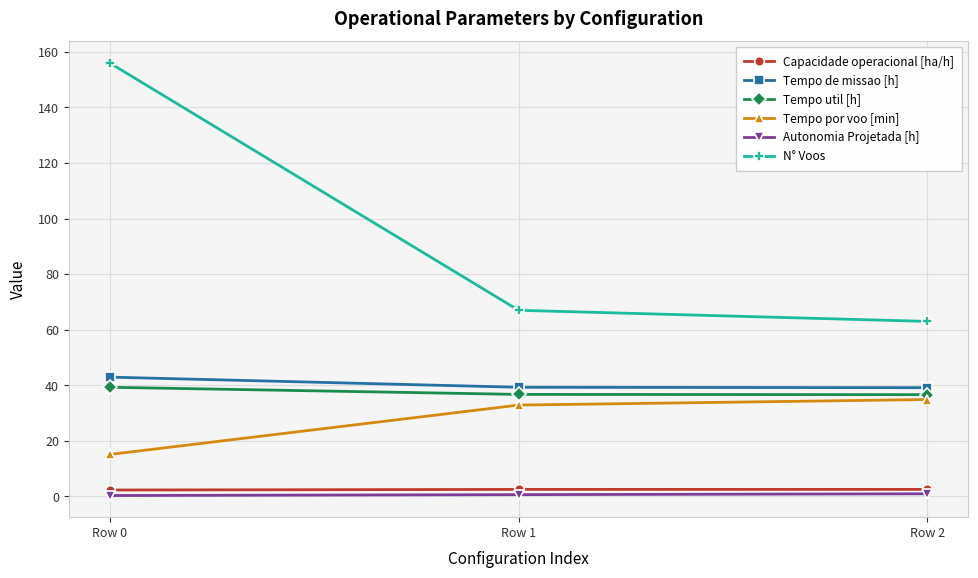

At which category does the chart reach its peak across all series?

Row 0